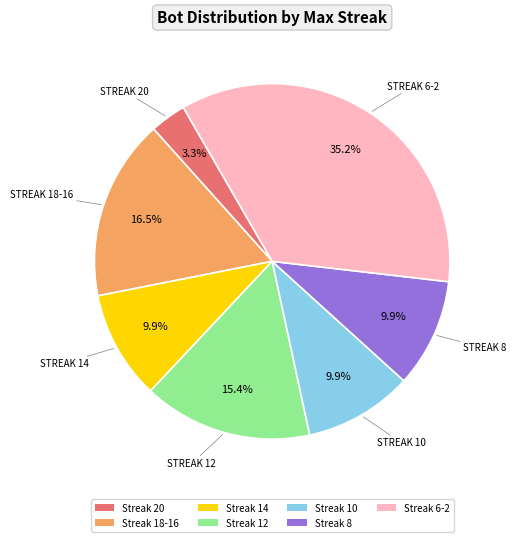

Does any single category account for the majority?

No